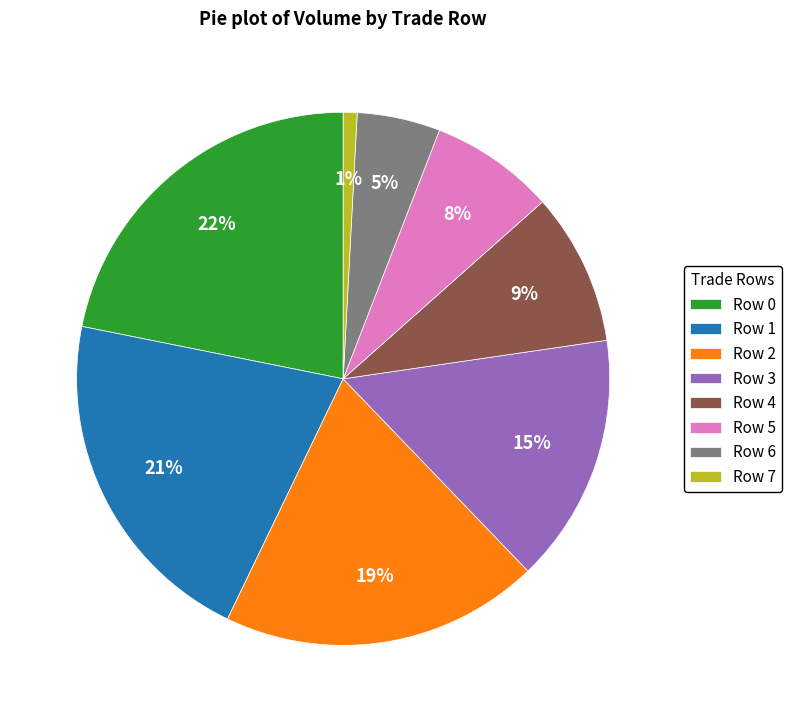

What is the largest slice in the pie chart?

Row 0